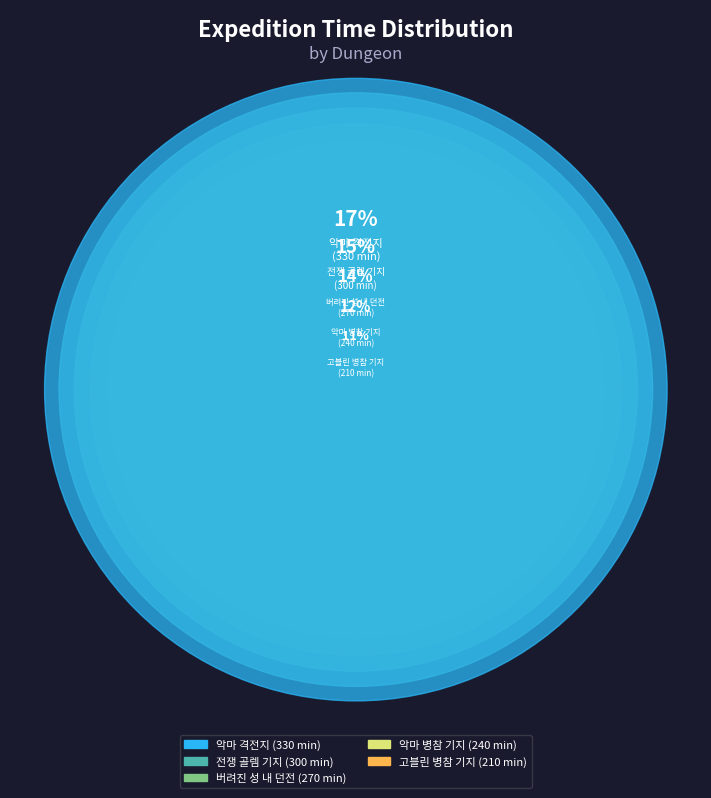

To the nearest percent, what percentage of the pie is 버려진 성 내 던전?

14%